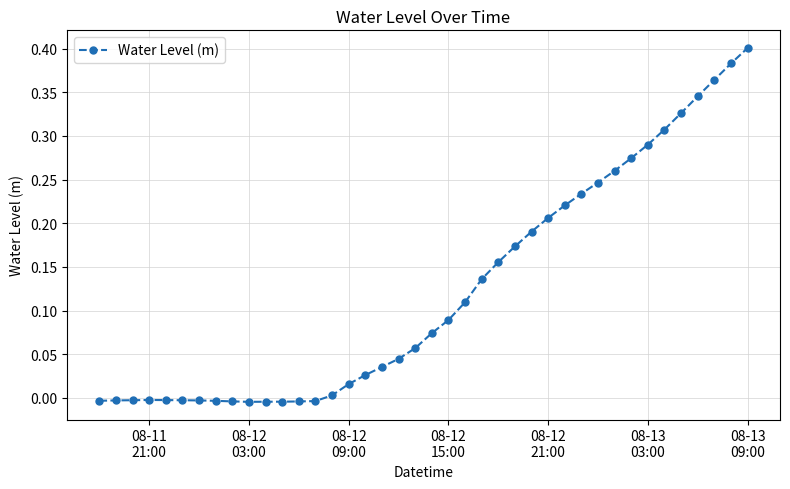

What is the sum of all values?

4.9